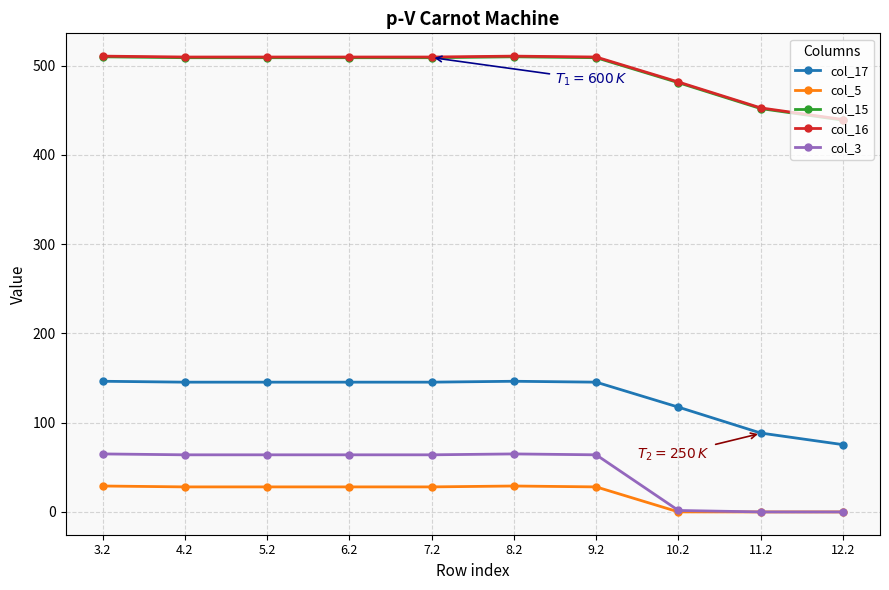

What is the highest value of the col_16 series?

510.6